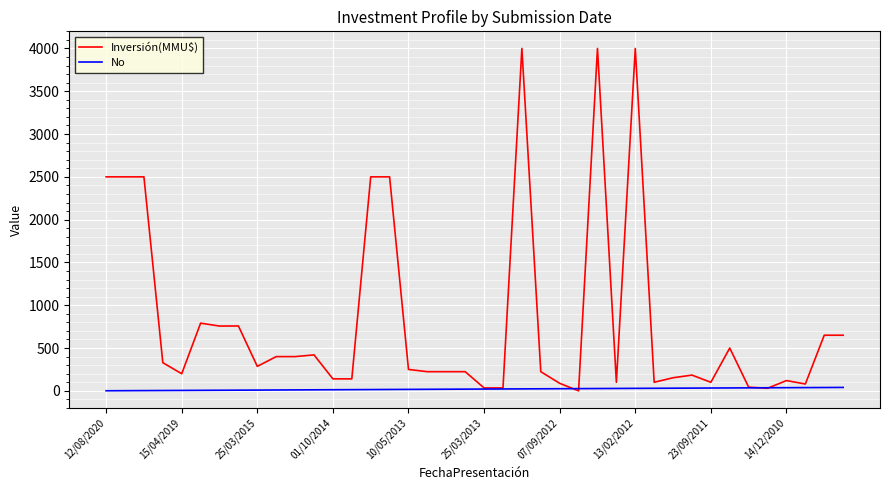

Rank the series by their average value, from highest to lowest.

Inversión(MMU$), No